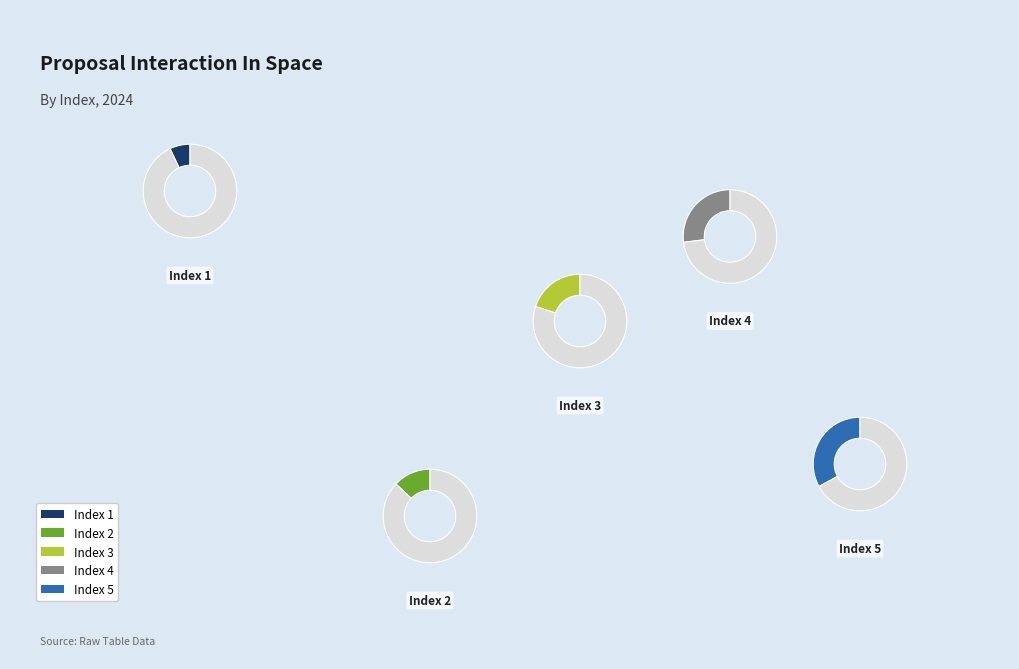

To the nearest percent, what is the combined percentage of 5 and 3?

53%